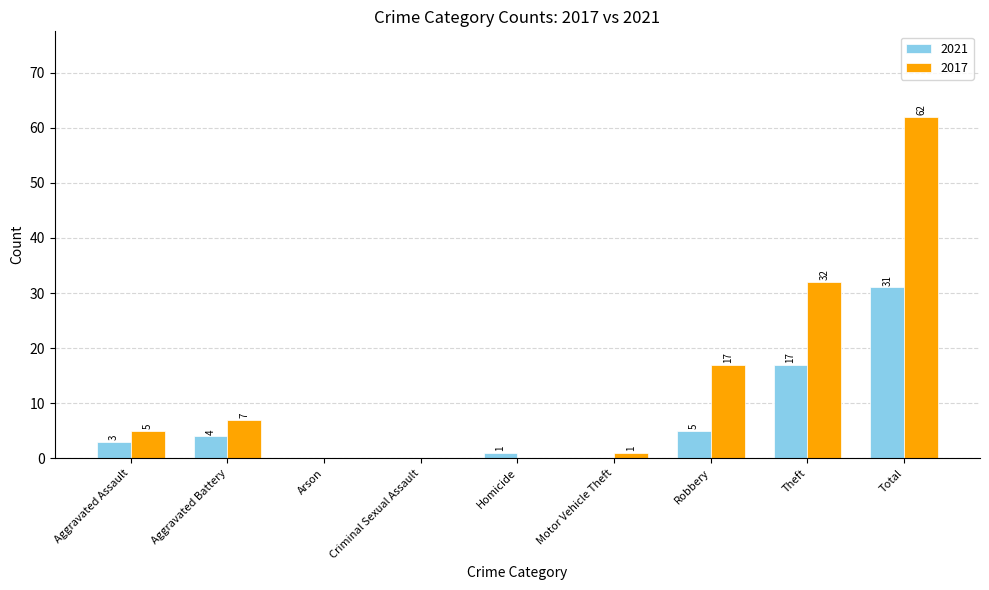

Reading left to right, what are all the values shown in this chart?

2021: Aggravated Assault=3	Aggravated Battery=4	Arson=0	Criminal Sexual Assault=0	Homicide=1	Motor Vehicle Theft=0	Robbery=5	Theft=17	Total=31
2017: Aggravated Assault=5	Aggravated Battery=7	Arson=0	Criminal Sexual Assault=0	Homicide=0	Motor Vehicle Theft=1	Robbery=17	Theft=32	Total=62